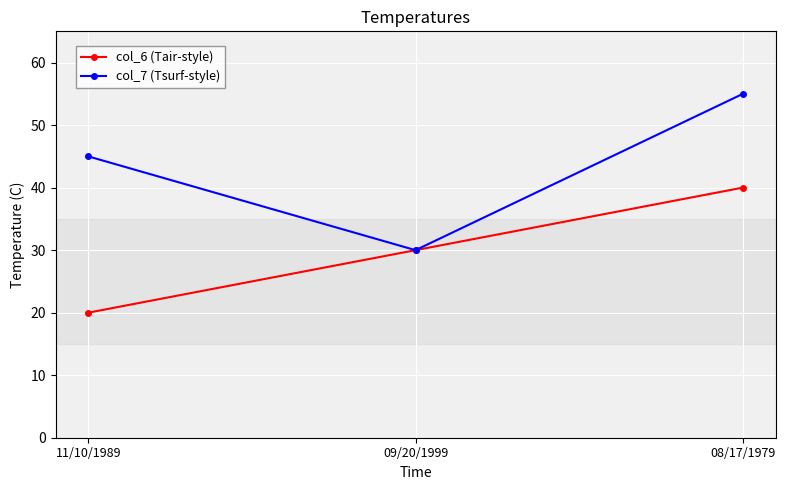

Which series changed the most between 11/10/1989 and 08/17/1979?

col_6 (Tair-style)